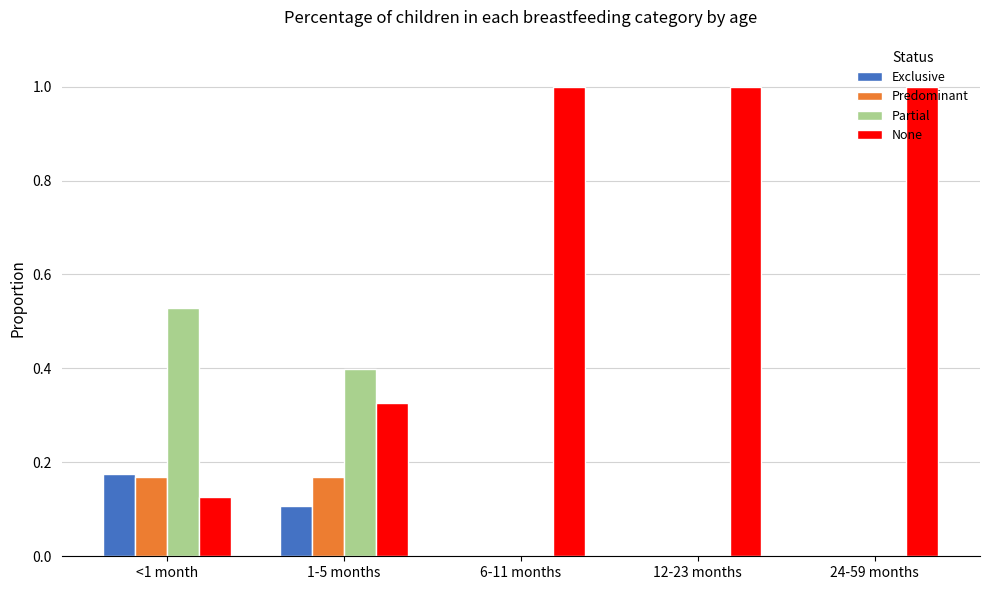

How many data points does each series have?

5